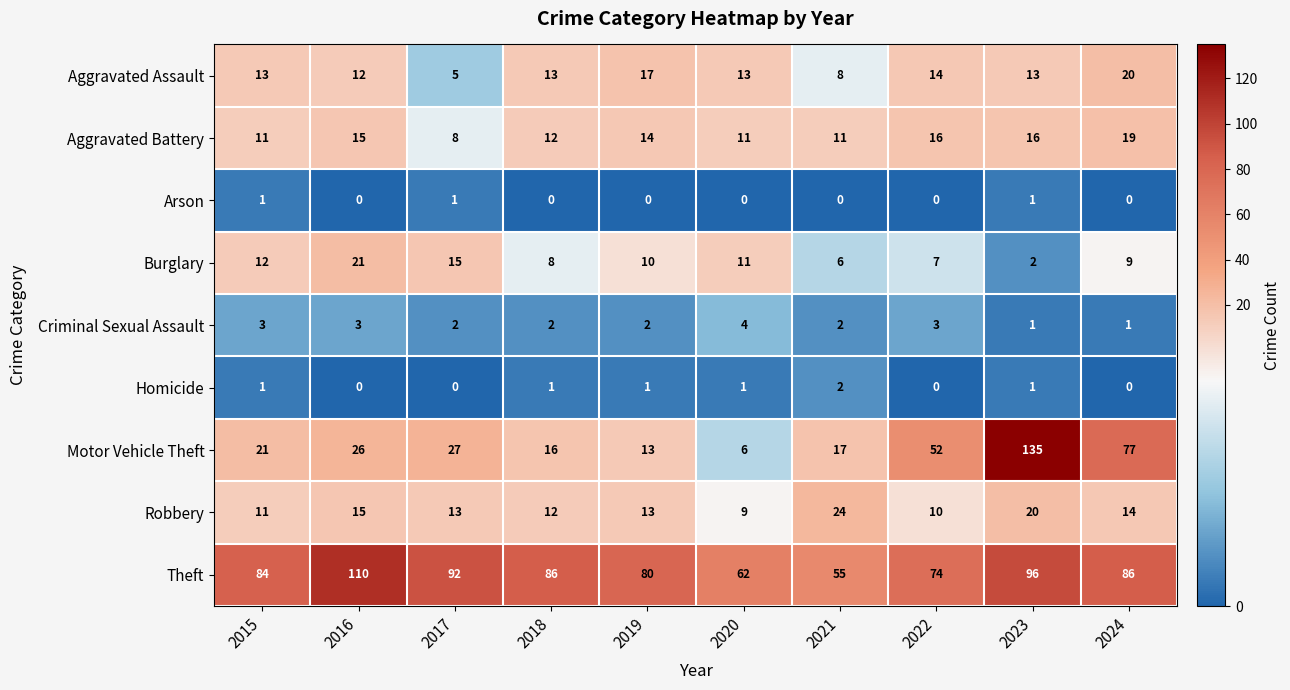

At which label is Motor Vehicle Theft closest to 70?

2024